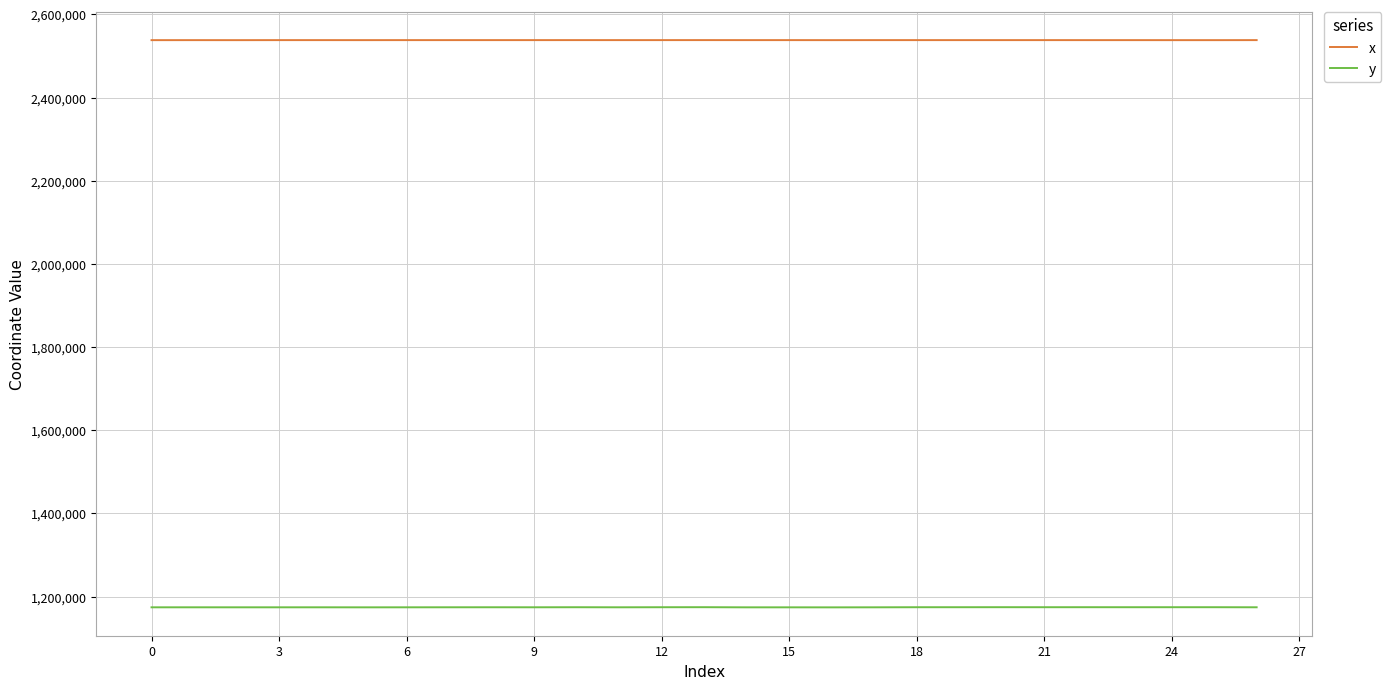

Which series has the largest total across all categories?

x